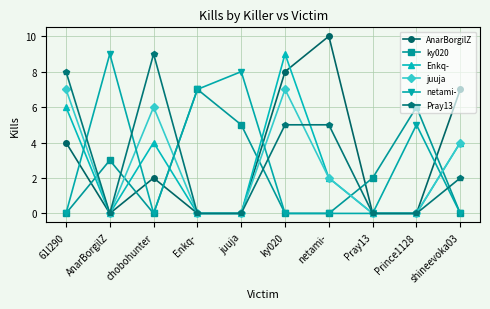

What is the maximum value shown in the chart?

10